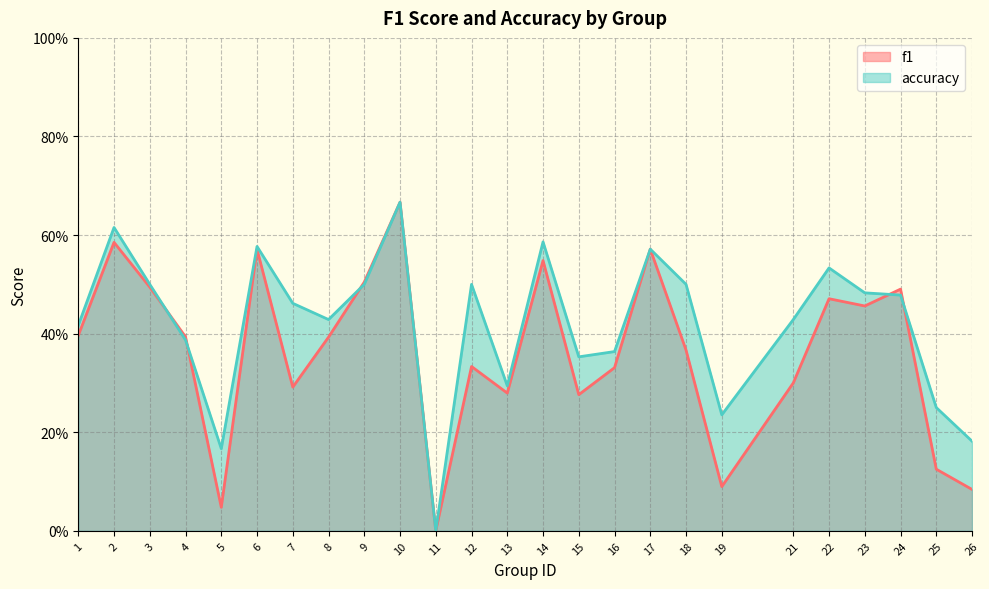

True or false: f1 and accuracy intersect in this chart.

True